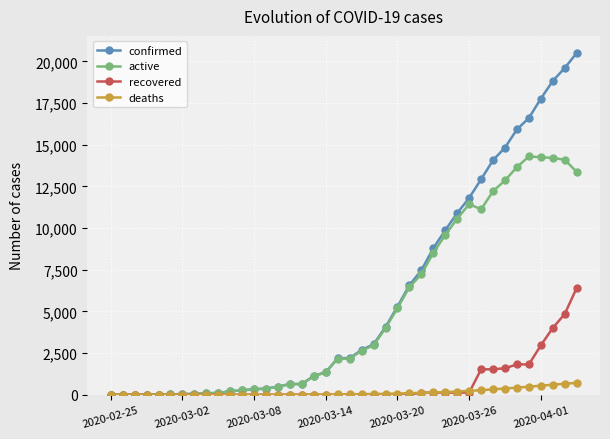

Which series has the widest spread of values?

confirmed